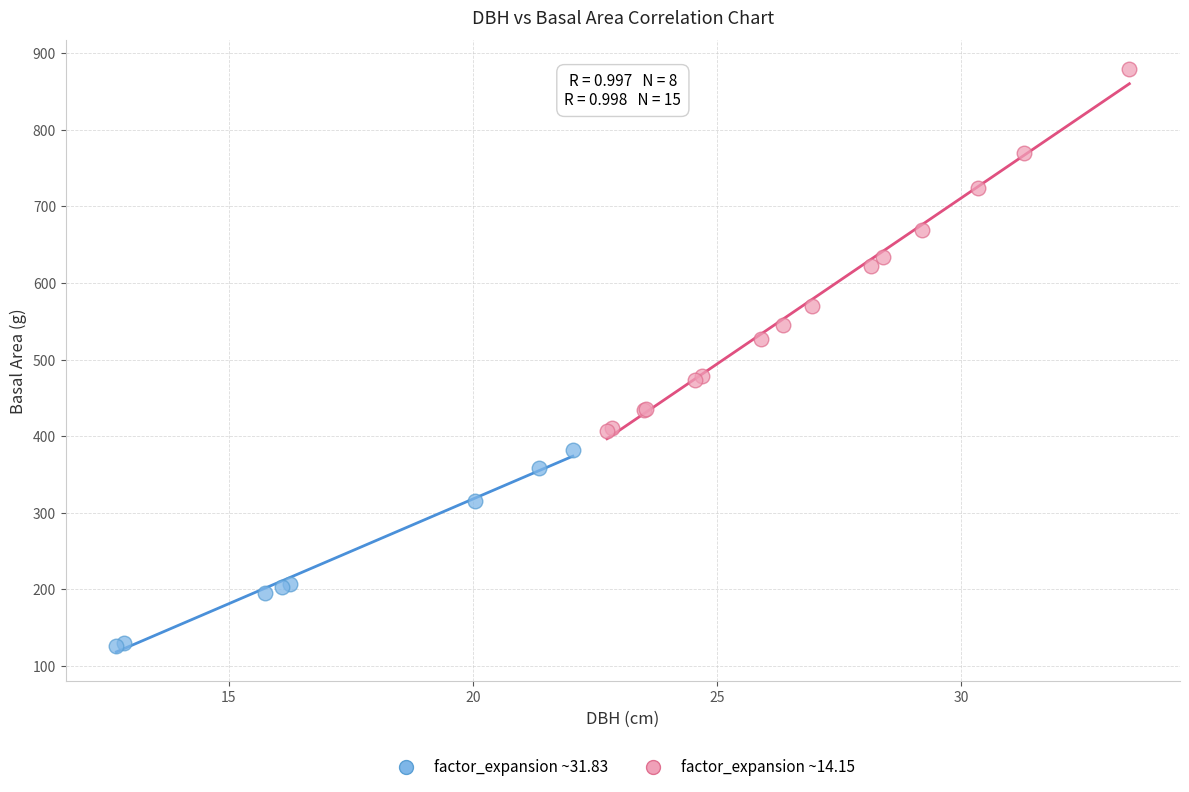

Which series reaches the minimum Y coordinate?

factor_expansion ~31.83